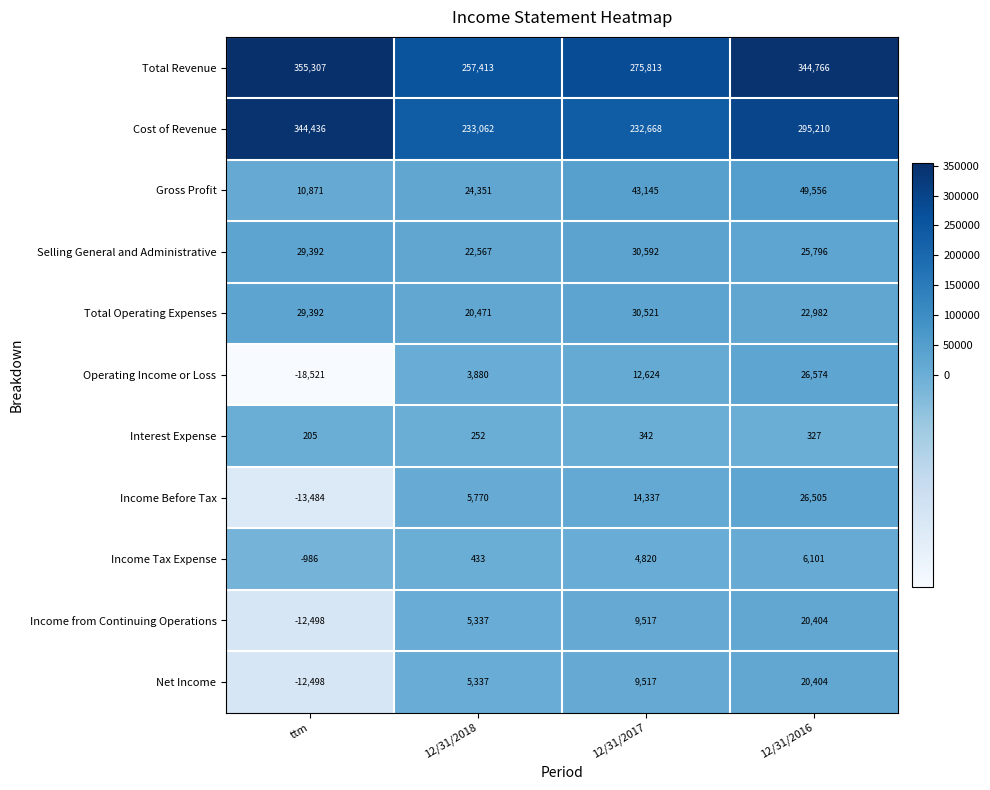

At which category does the chart reach its minimum across all series?

ttm